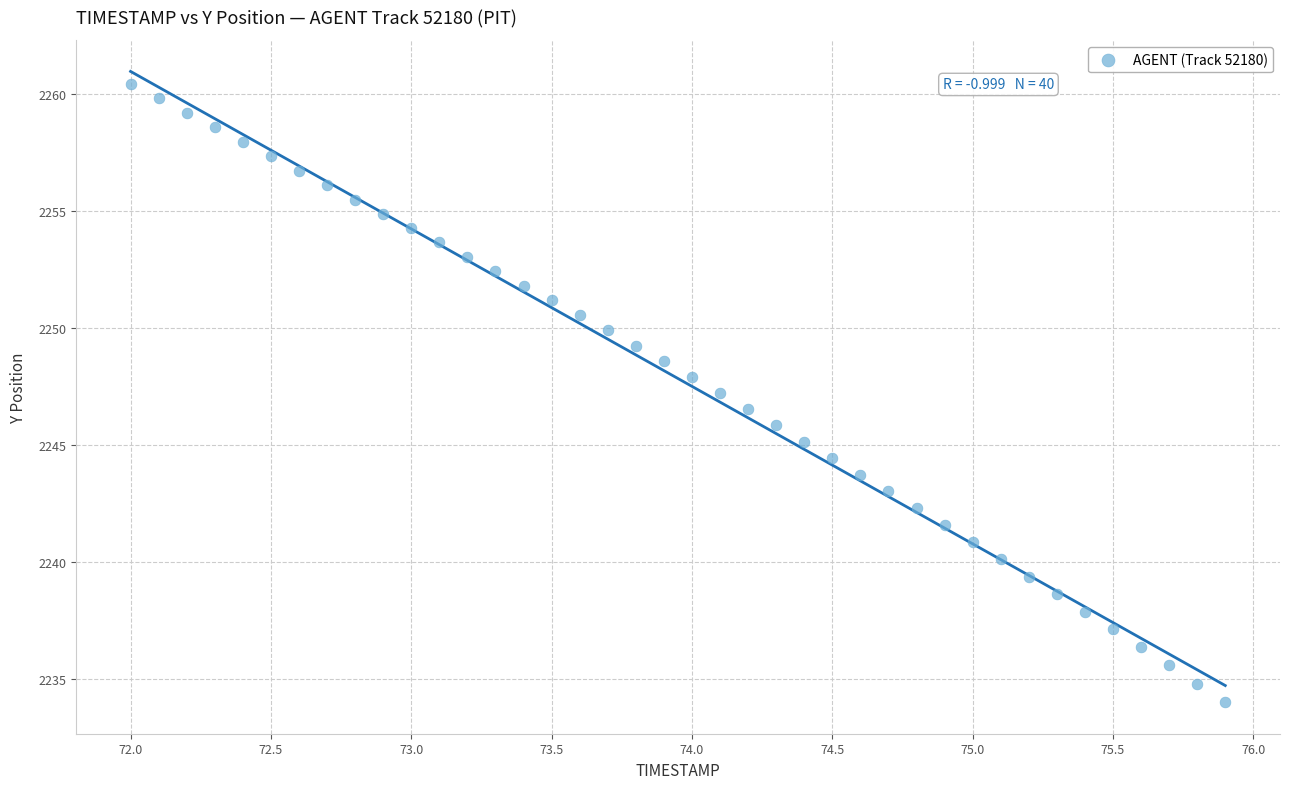

What is the range of Y values (max minus min)?

26.4